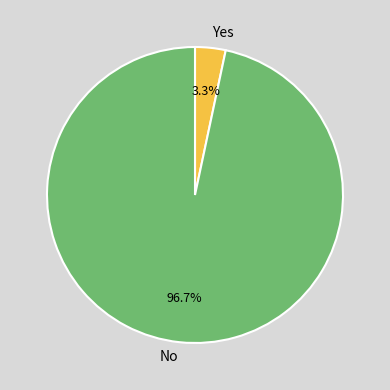

What is the smallest slice in the pie chart?

Yes